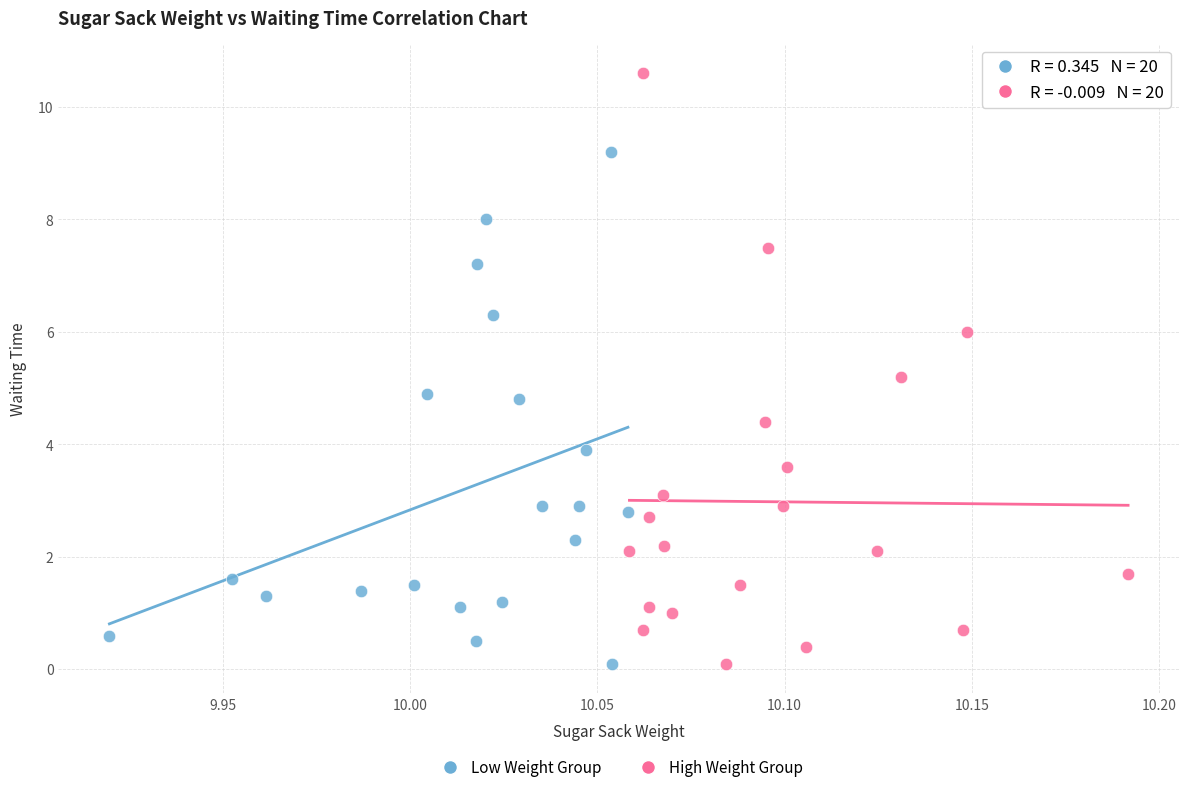

Which series contains the highest Y value?

High Weight Group